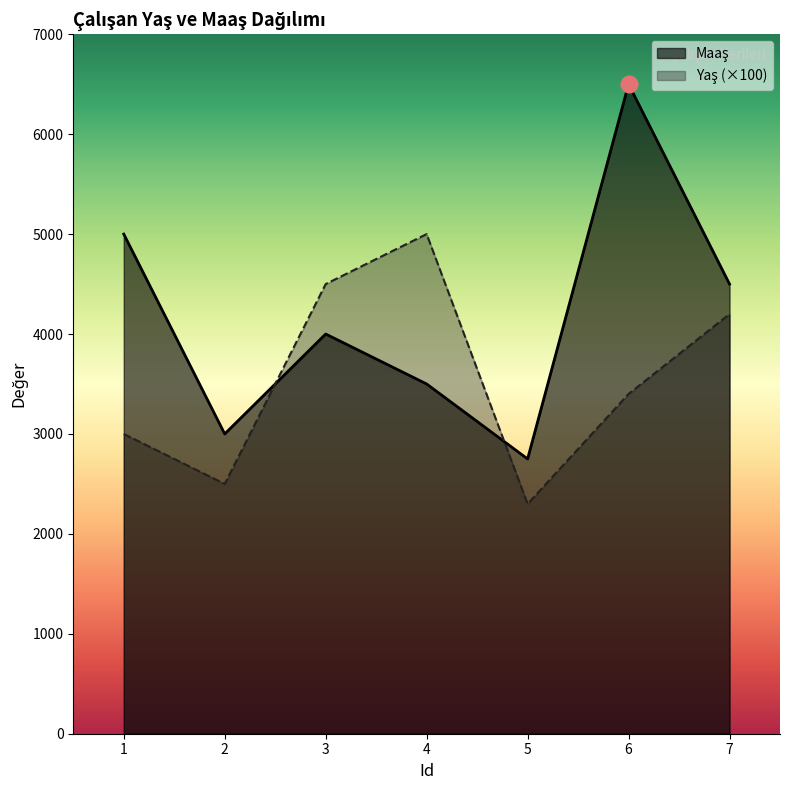

Rank the categories by Maaş value from highest to lowest.

6, 1, 7, 3, 4, 2, 5